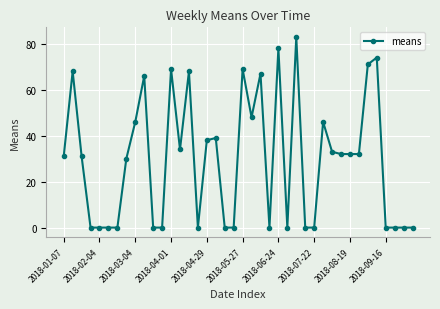

True or false: there are more than 0 points higher than both neighbors.

True